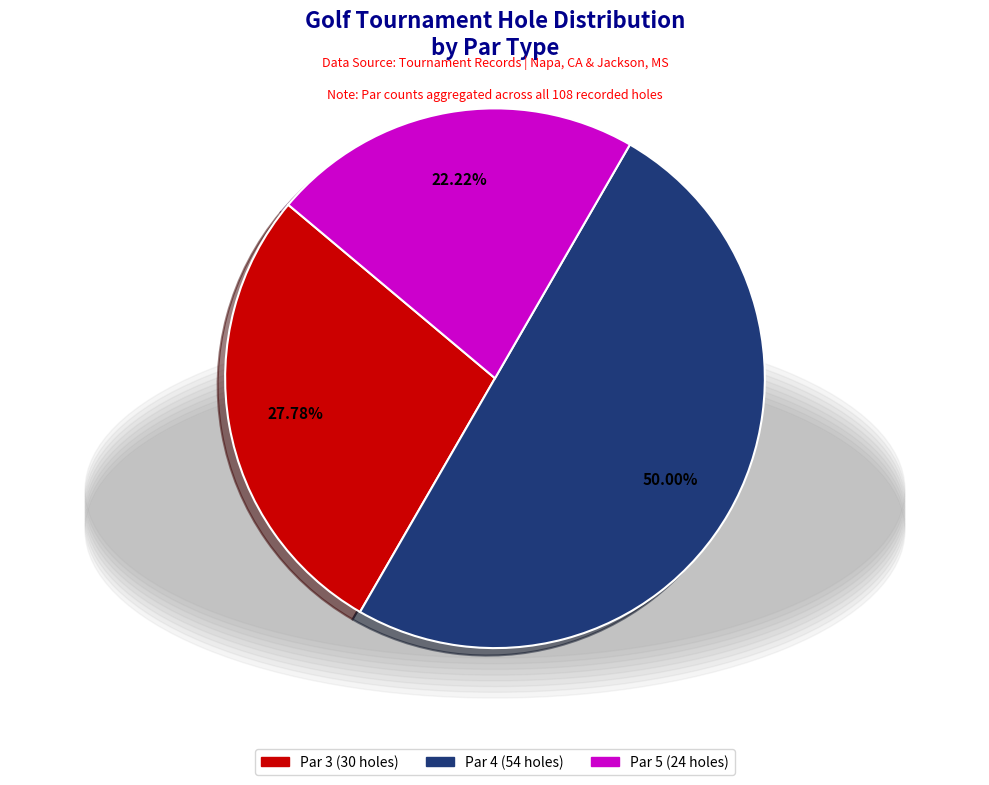

Which has a higher value, Par 3 or Par 4?

Par 4